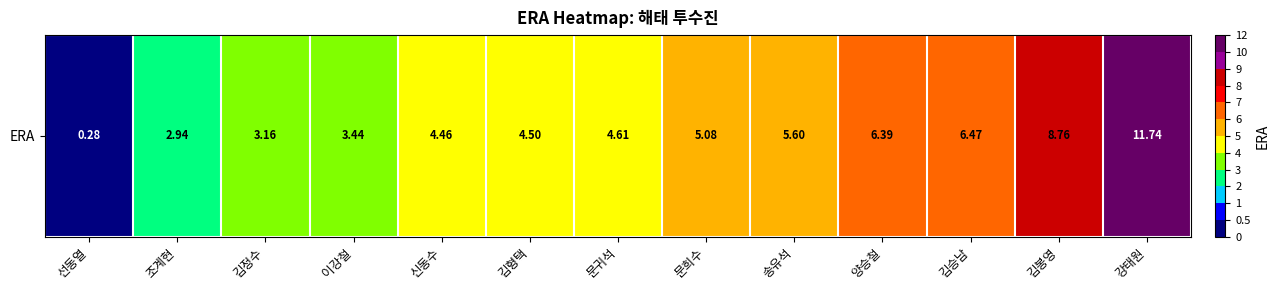

The value at 문희수 is 5.1. True or false?

True